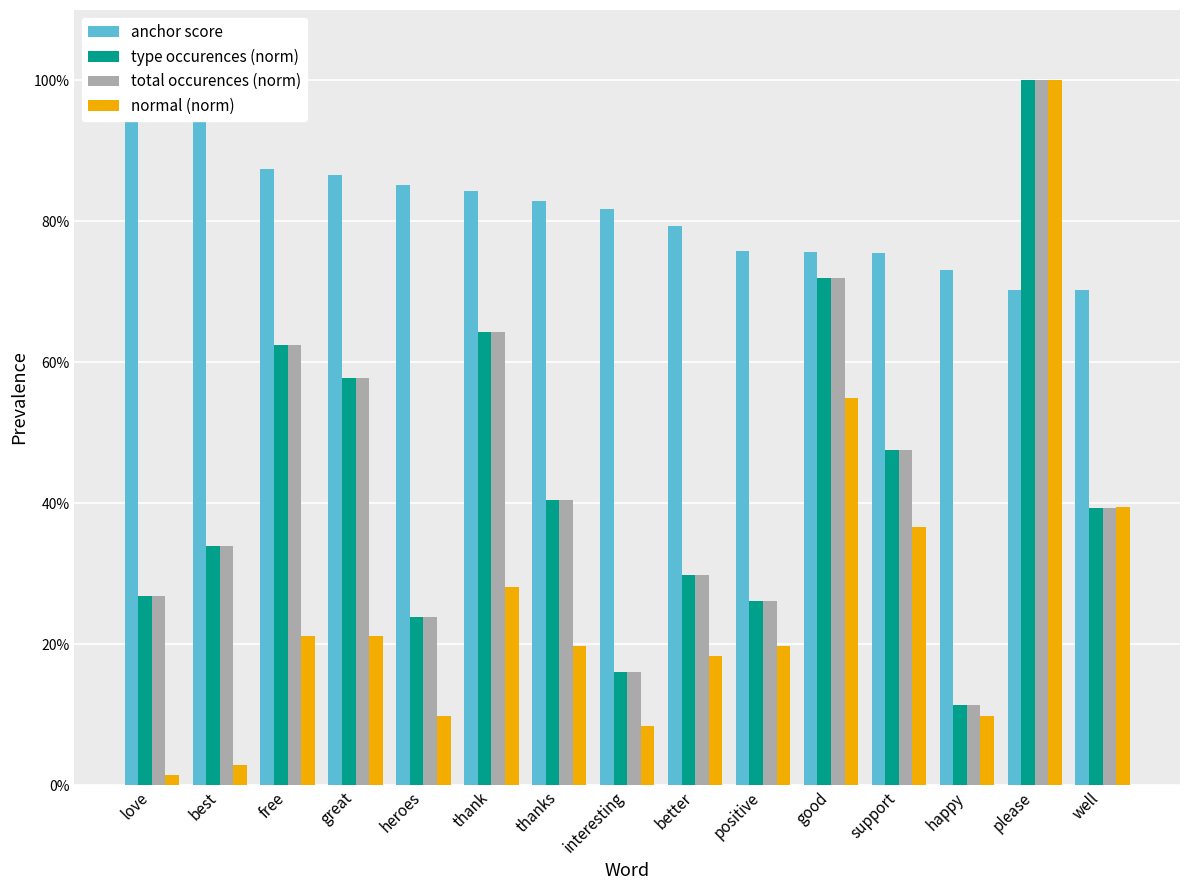

What is the difference between the highest and lowest values at happy?

0.6